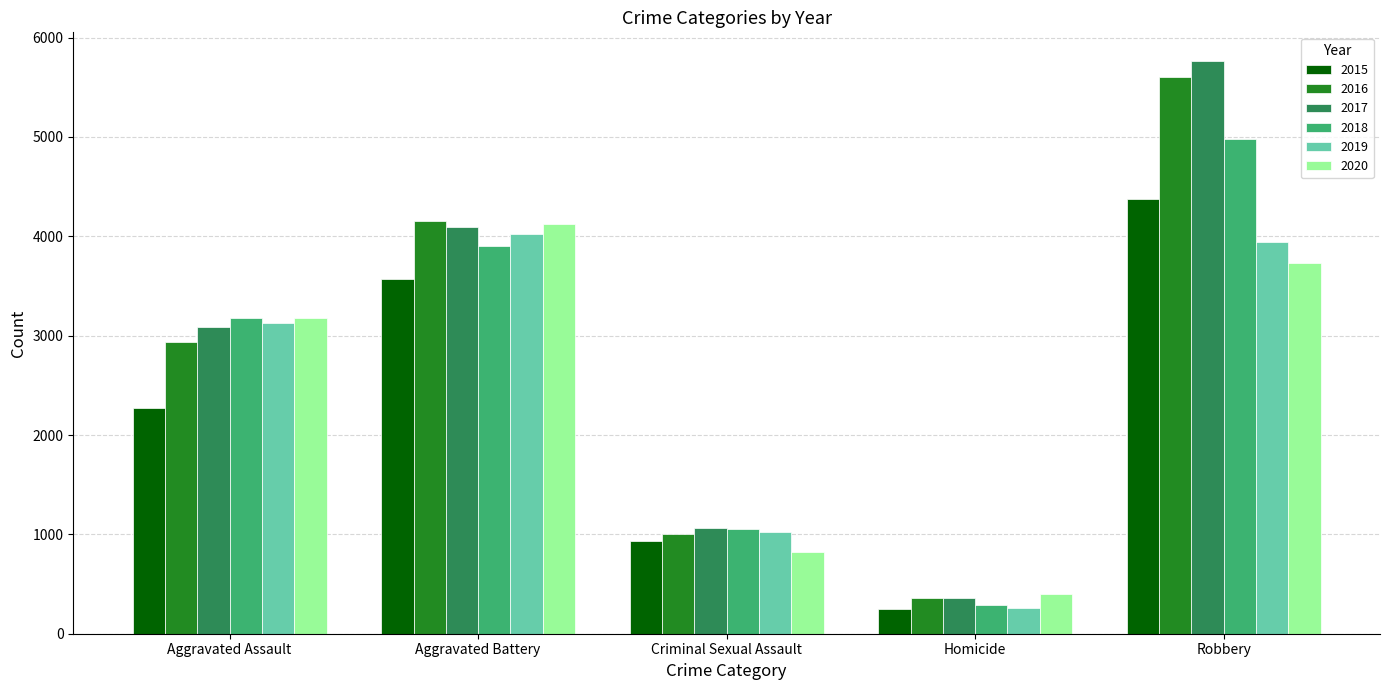

What is the average value of the 2019 series?

2473